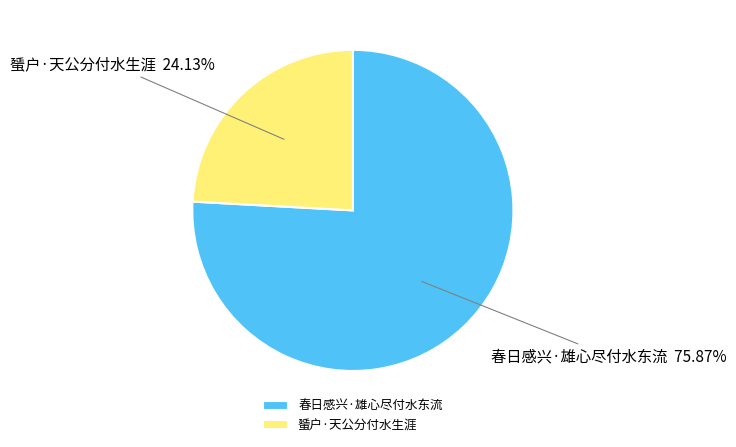

Count the number of slices in the pie.

2